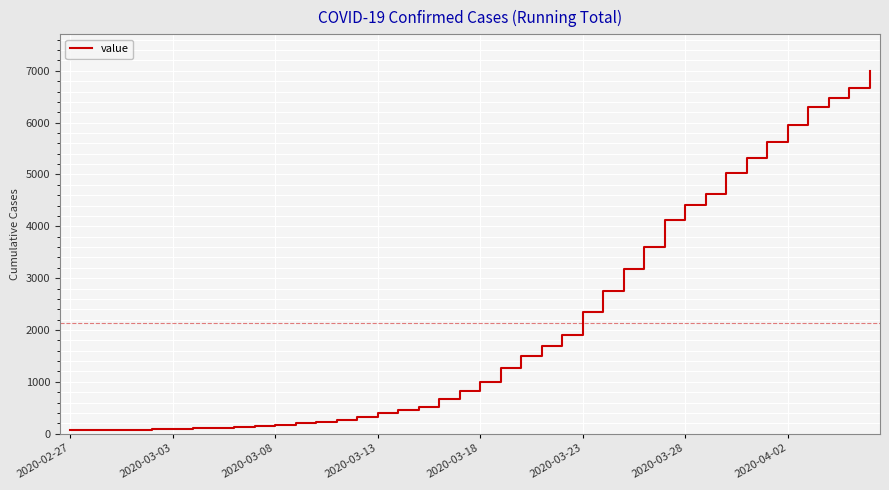

What is the maximum value shown in the chart?

7003